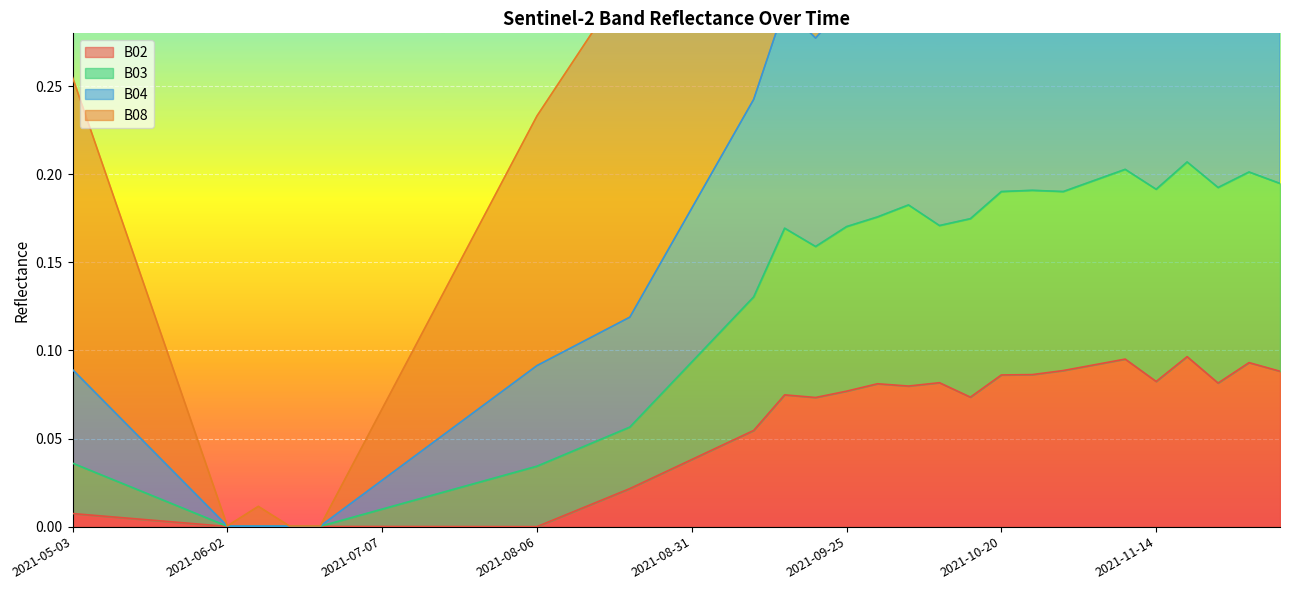

At which category is the sum across all series the highest?

2021-11-09